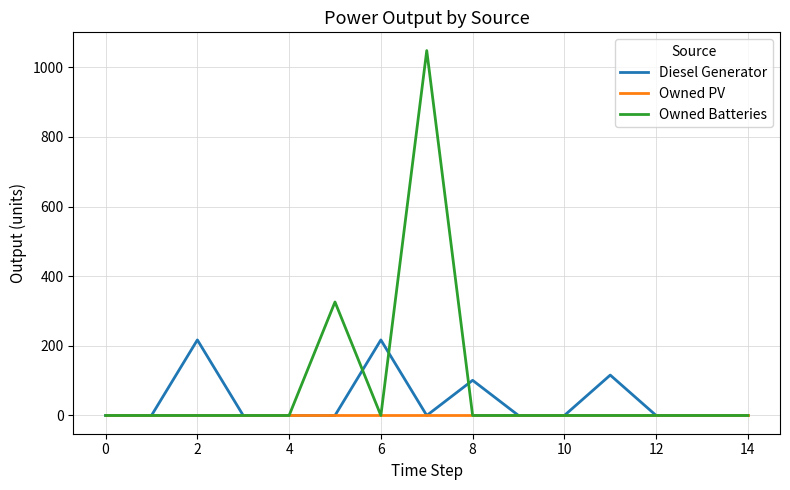

Rank the series by their maximum value, from highest to lowest.

Owned Batteries, Diesel Generator, Owned PV